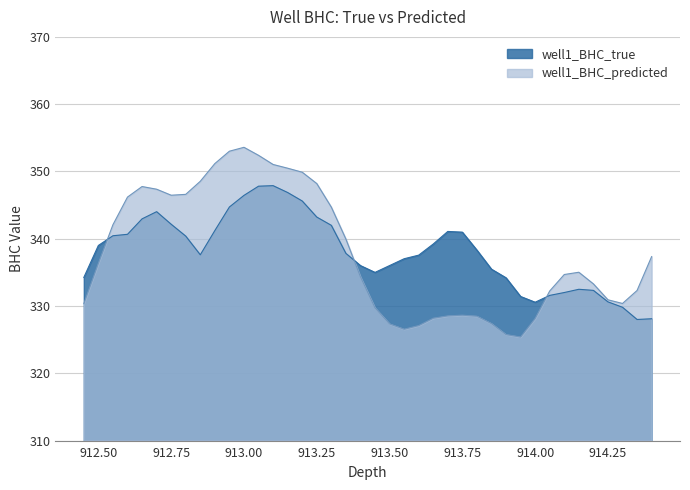

Where is the first local minimum for well1_BHC_true?

912.85